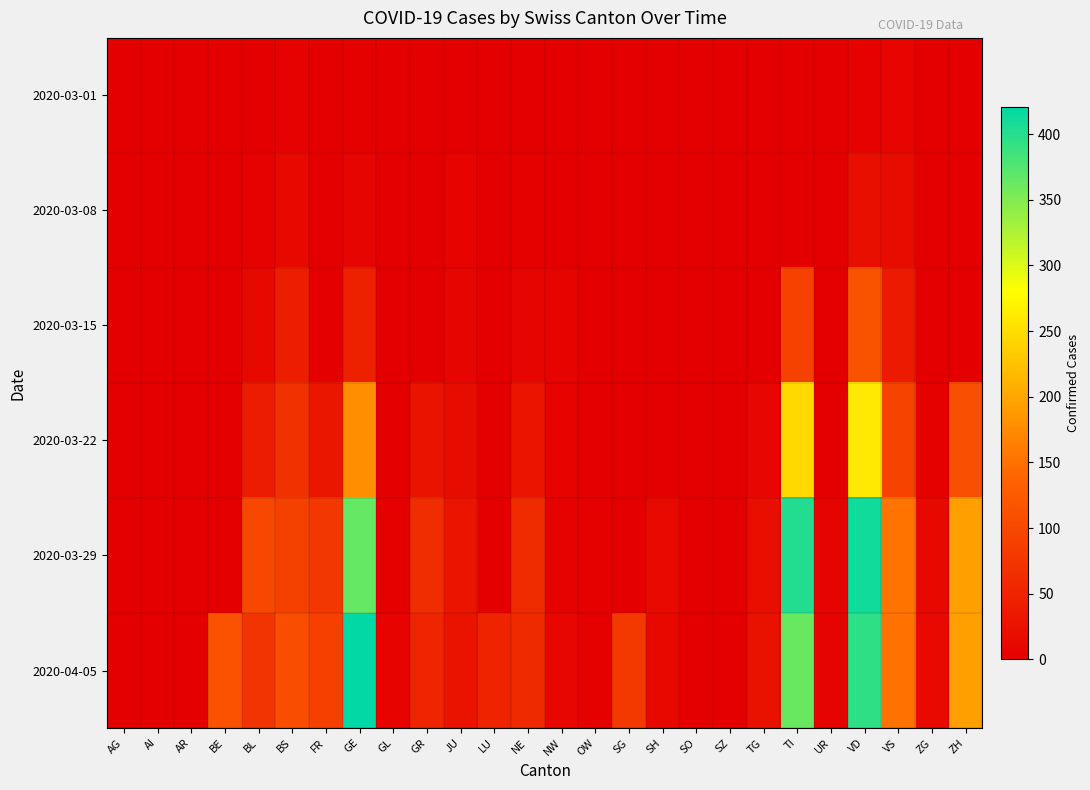

At which category is the sum across all series the highest?

VD